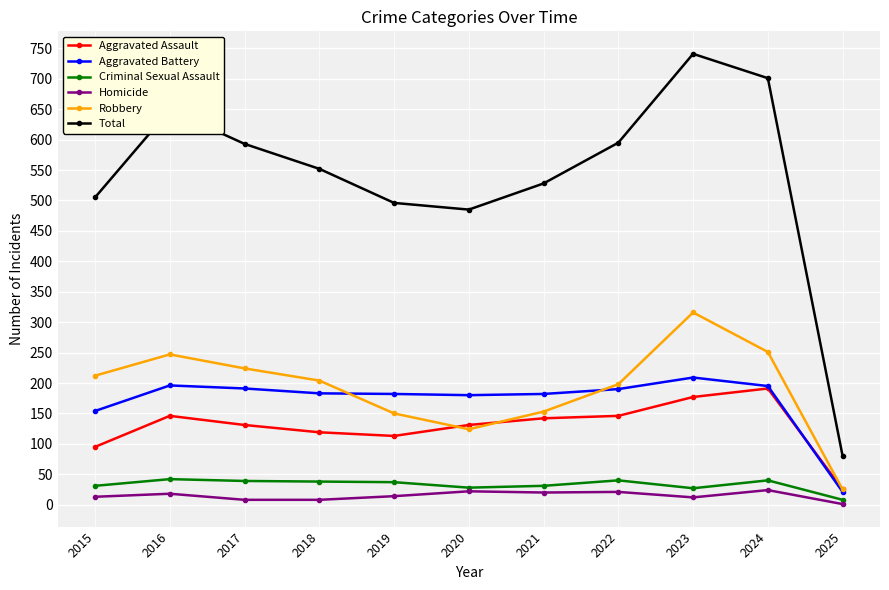

How many lines are shown in the chart?

6